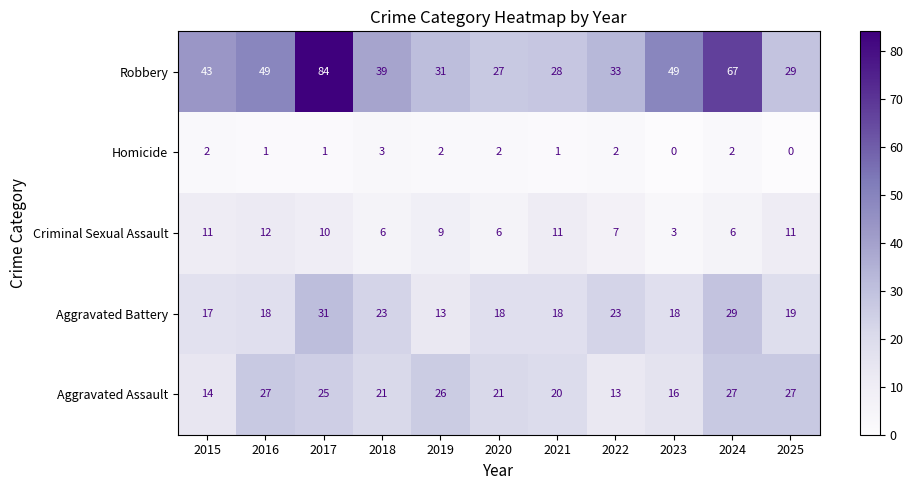

Which series has the widest spread of values?

Robbery